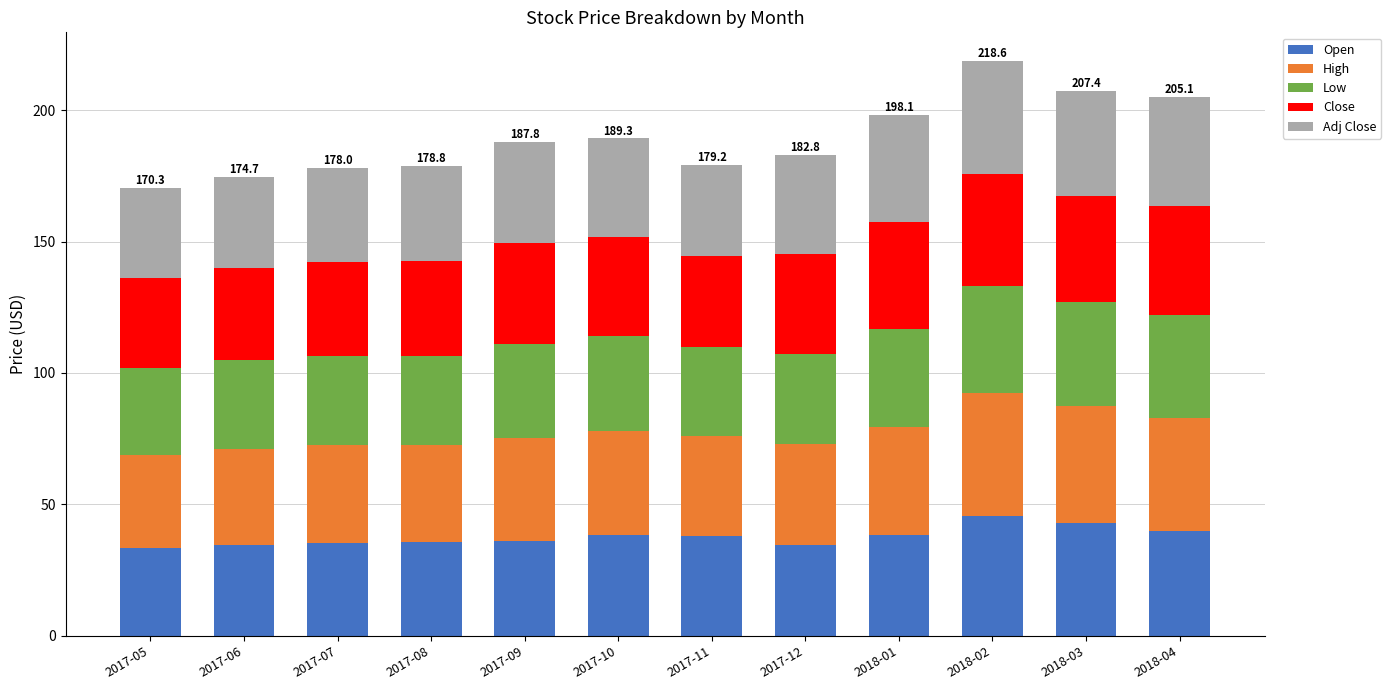

Is it true that Open equals 13.7 at 2017-12?

False